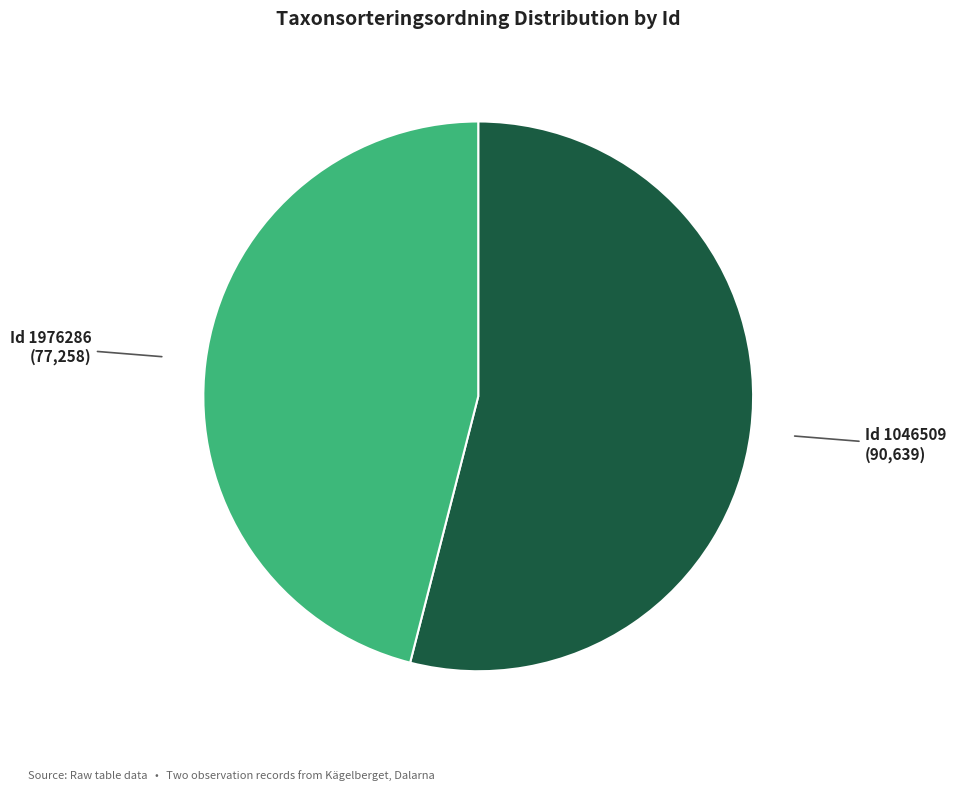

Is there any slice that represents more than half of the pie?

Yes